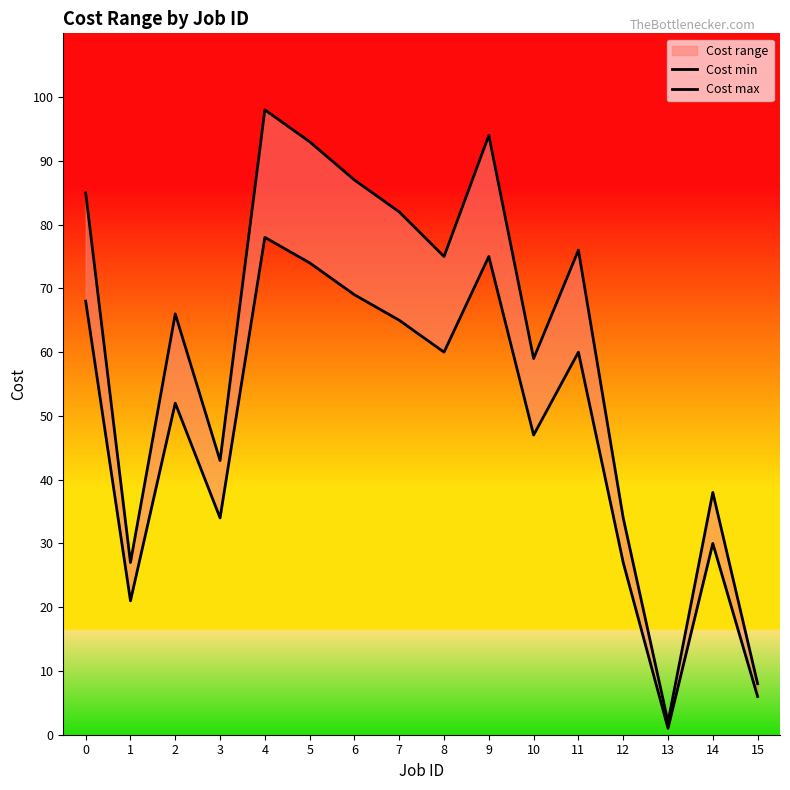

What is the sum of all Cost min values?

767